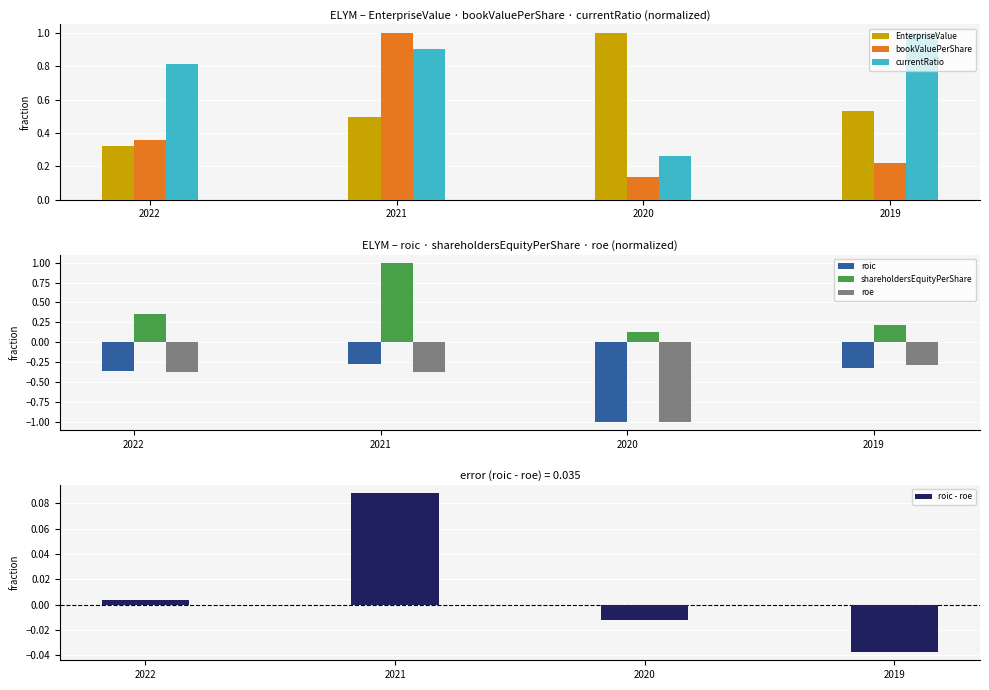

What is the difference between the roe values at 2022 and 2020?

0.6